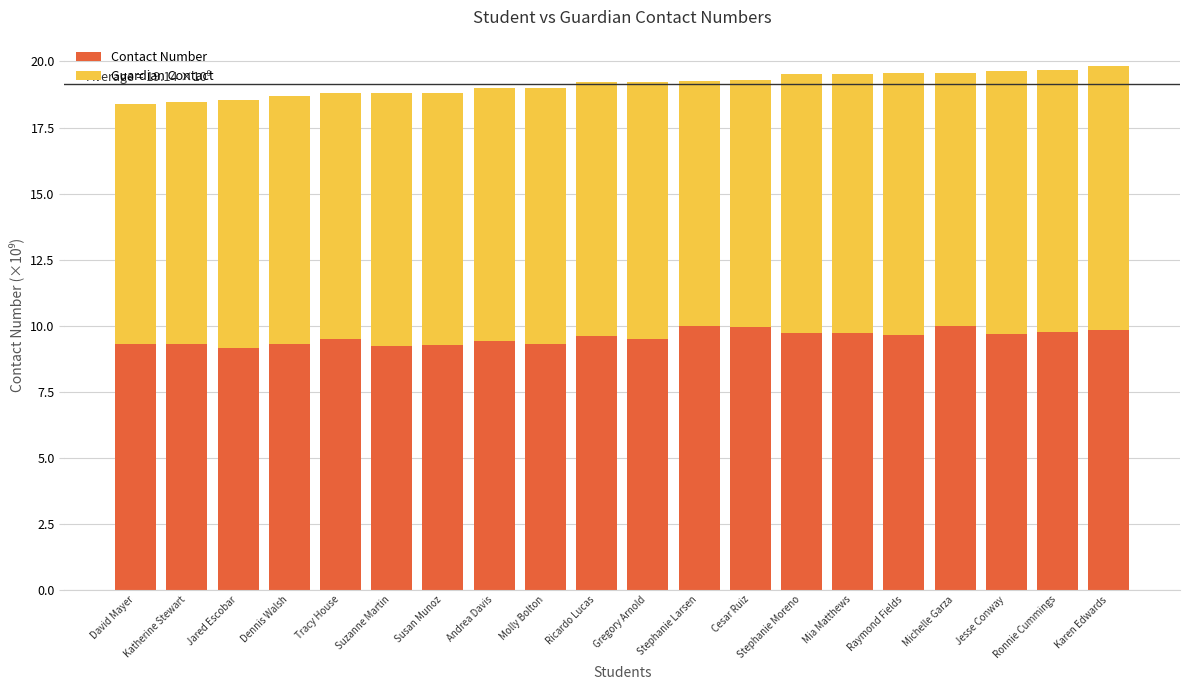

What is the value of the Contact Number bar at the 2nd from the left?

9.3